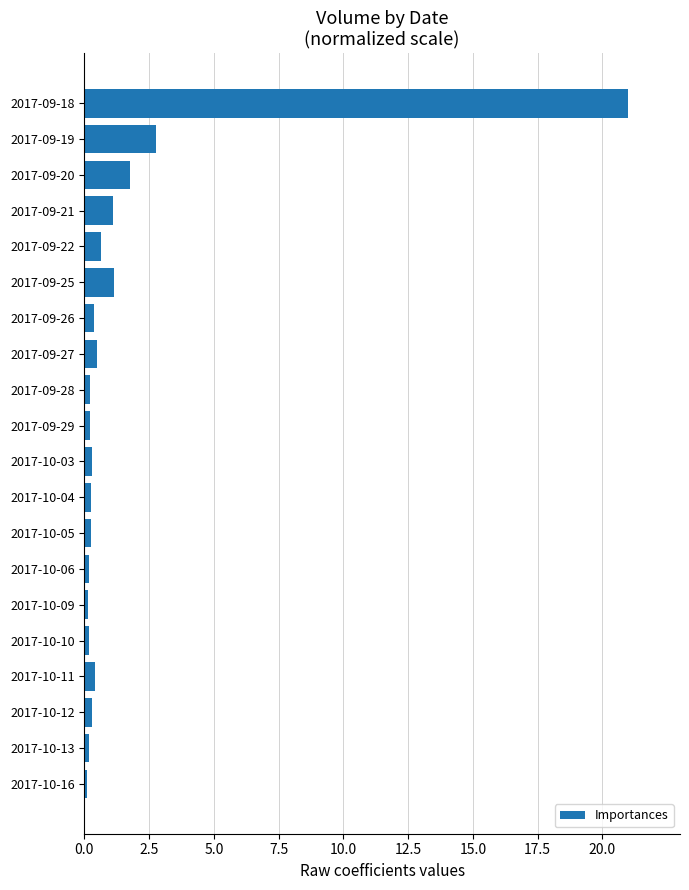

Where is the data nearest to the value 10?

2017-09-19